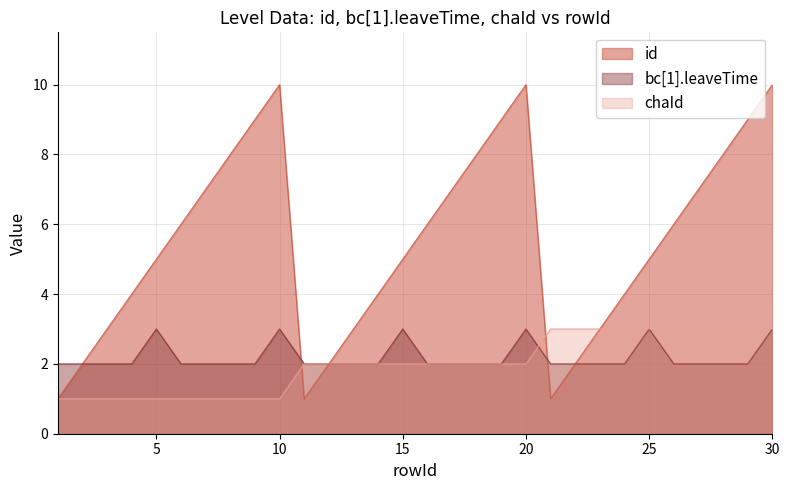

What is the minimum value for id?

1